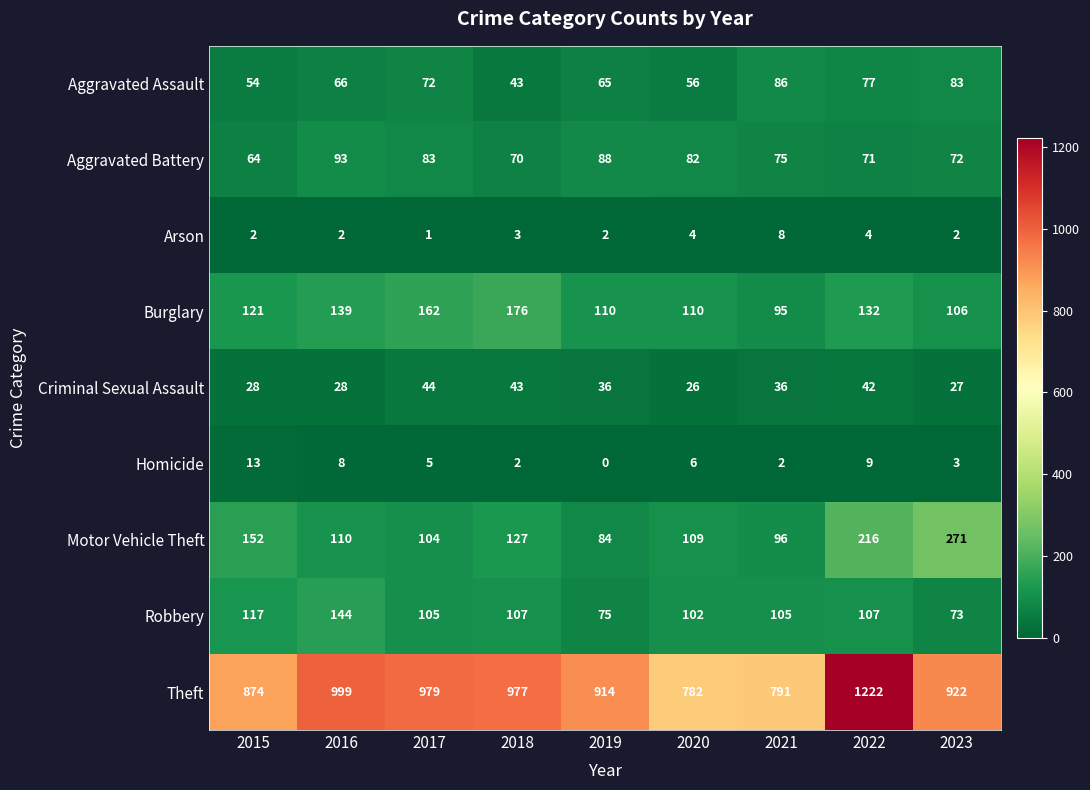

The value of Burglary at 2016 is 61. True or false?

False